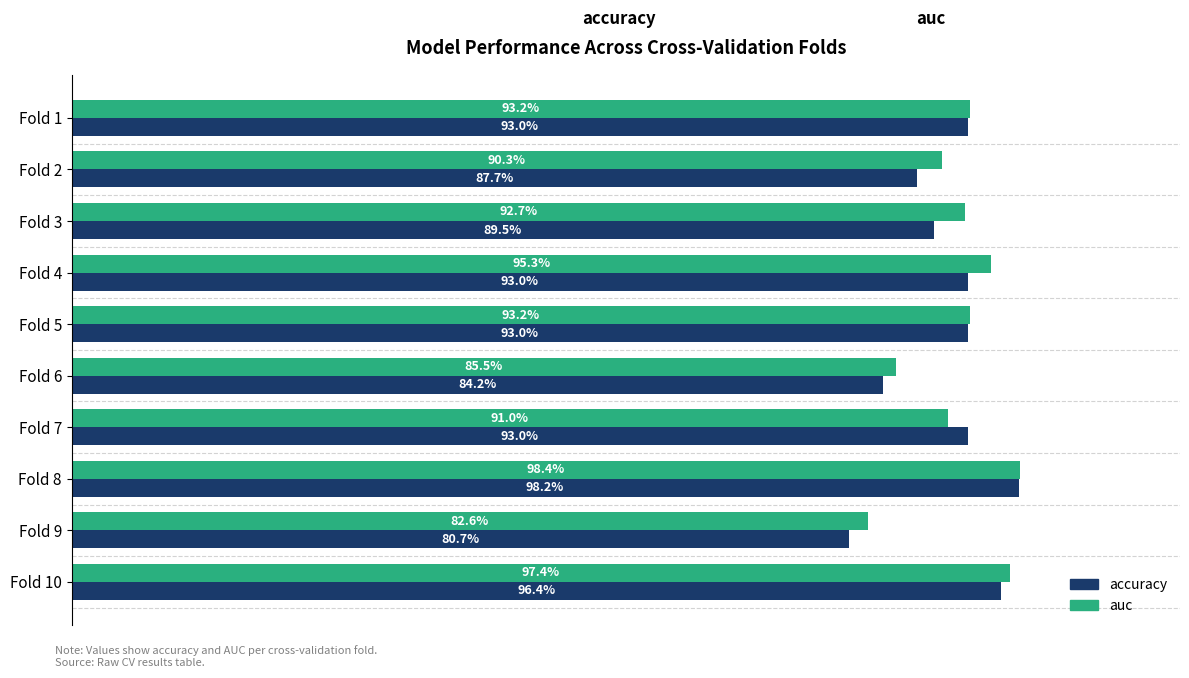

Rank the series by their maximum value, from lowest to highest.

accuracy, auc